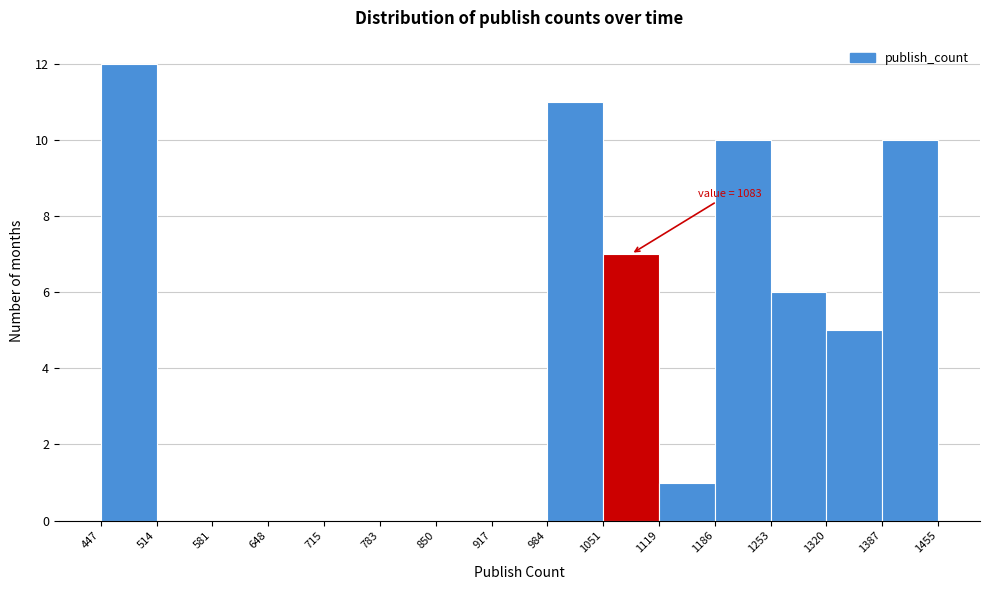

Which range on the x-axis has the tallest bar?

447 to 514